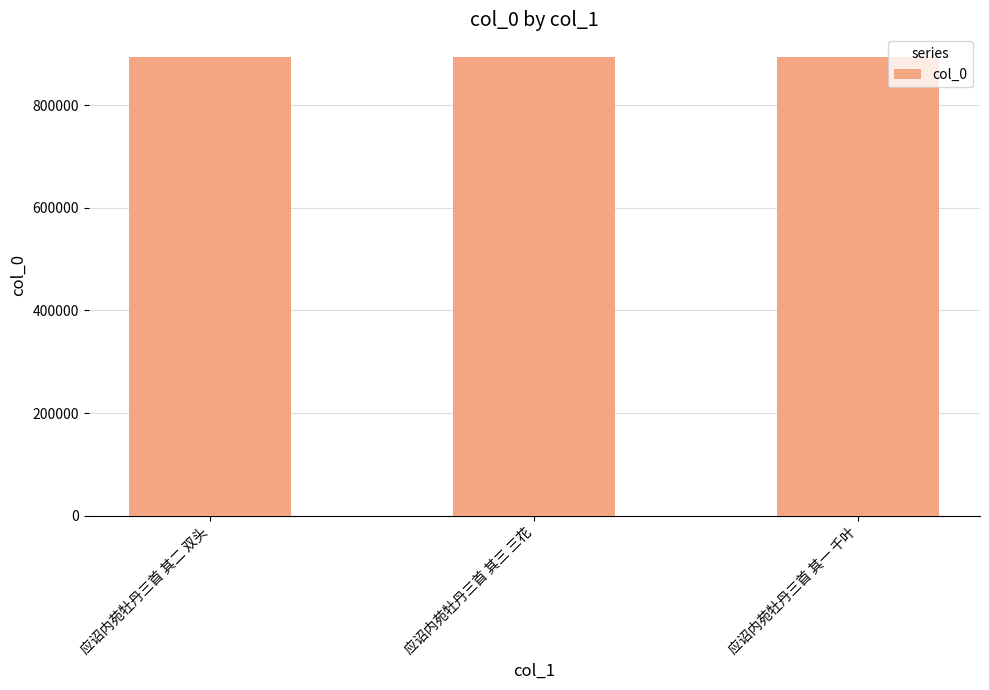

What is the label of the 2nd bar from the left?

应诏内苑牡丹三首 其三 三花